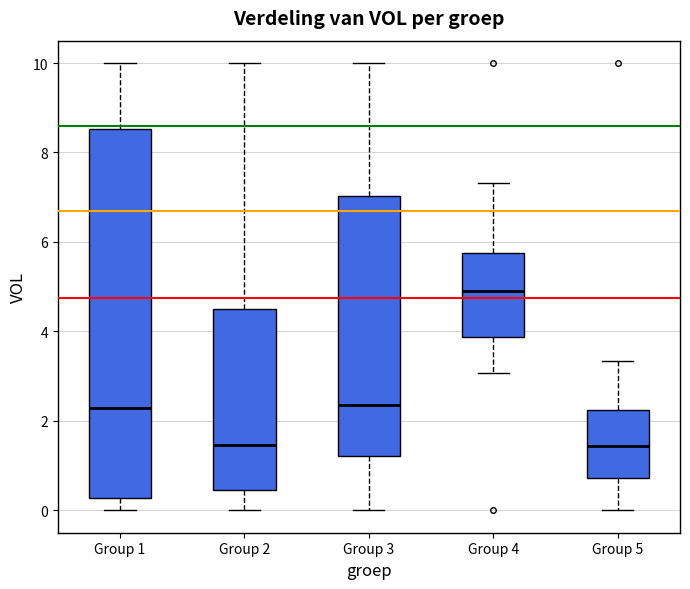

Reading left to right, read every box against the y-axis: the position of its median line, the range the box covers, and the ends of its whiskers. The values are not printed on the chart, so give them approximately, as read against the axis.

Group 1: median 2.2, box 0.2 to 8.6, whiskers 0.0 to 10.0
Group 2: median 1.4, box 0.4 to 4.4, whiskers 0.0 to 10.0
Group 3: median 2.4, box 1.2 to 7.0, whiskers 0.0 to 10.0
Group 4: median 5.0, box 3.8 to 5.8, whiskers 3.0 to 7.4
Group 5: median 1.4, box 0.8 to 2.2, whiskers 0.0 to 3.4